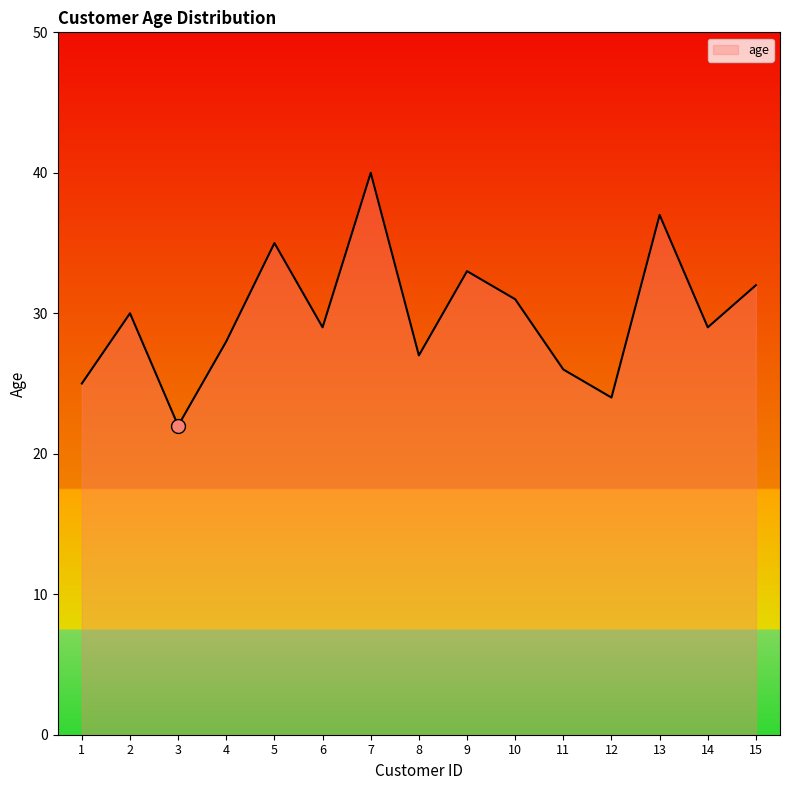

Reading left to right, list all the values displayed in this chart.

1=25	2=30	3=22	4=28	5=35	6=29	7=40	8=27	9=33	10=31	11=26	12=24	13=37	14=29	15=32